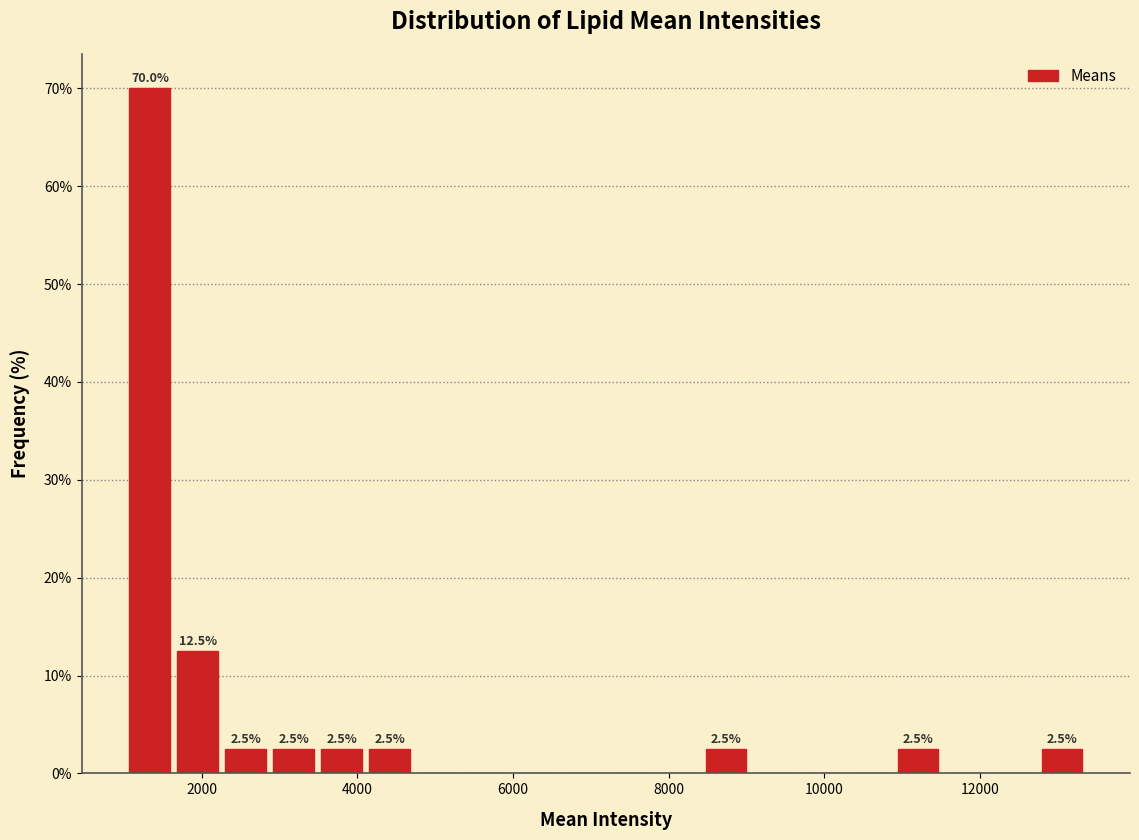

Around what value on the x-axis is the tallest bar? Give the approximate position of its centre, as read against the axis.

1400